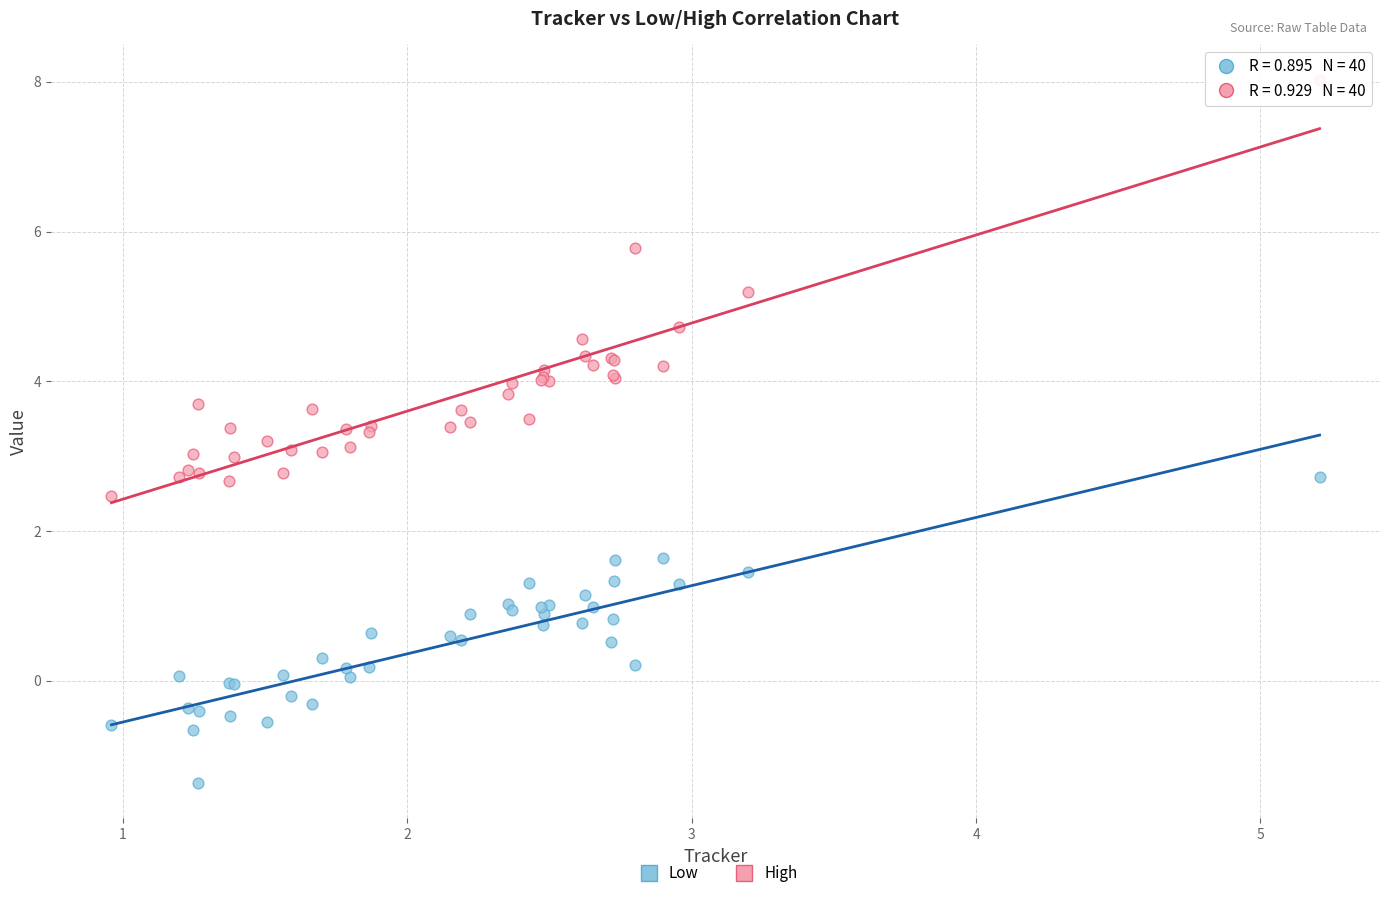

Which series has the widest spread of Y values?

High